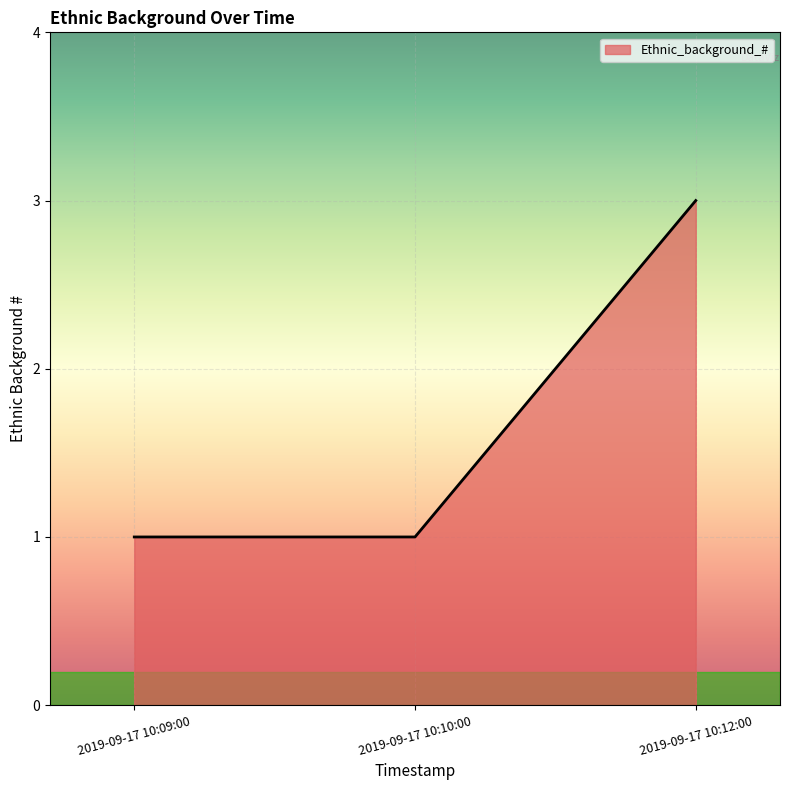

What position from the left is 2019-09-17 10:09:00?

1